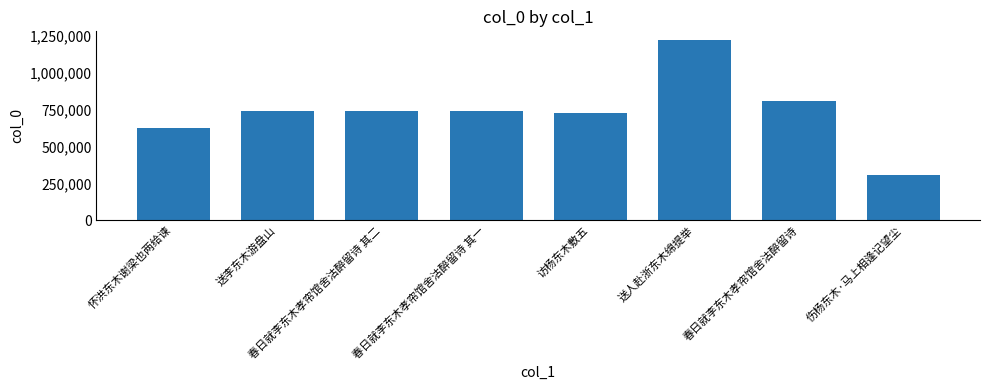

What value does the data have at 送人赴浙东木绵提举?

1222504